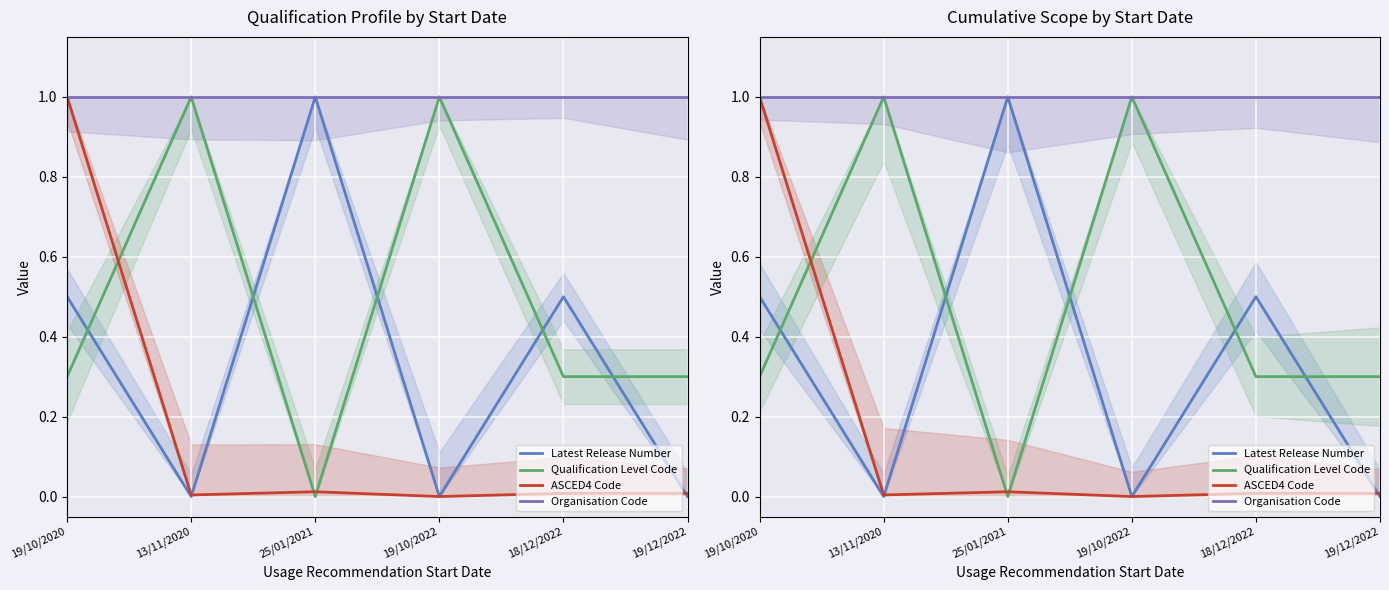

Reading left to right, list all the values displayed in this chart.

Latest Release Number: 19/10/2020=0.5	13/11/2020=0.0	25/01/2021=1.0	19/10/2022=0.0	18/12/2022=0.5	19/12/2022=0.0
Qualification Level Code: 19/10/2020=0.3	13/11/2020=1.0	25/01/2021=0.0	19/10/2022=1.0	18/12/2022=0.3	19/12/2022=0.3
ASCED4 Code: 19/10/2020=1.0	13/11/2020=0.0	25/01/2021=0.0	19/10/2022=0.0	18/12/2022=0.0	19/12/2022=0.0
Organisation Code: 19/10/2020=1.0	13/11/2020=1.0	25/01/2021=1.0	19/10/2022=1.0	18/12/2022=1.0	19/12/2022=1.0